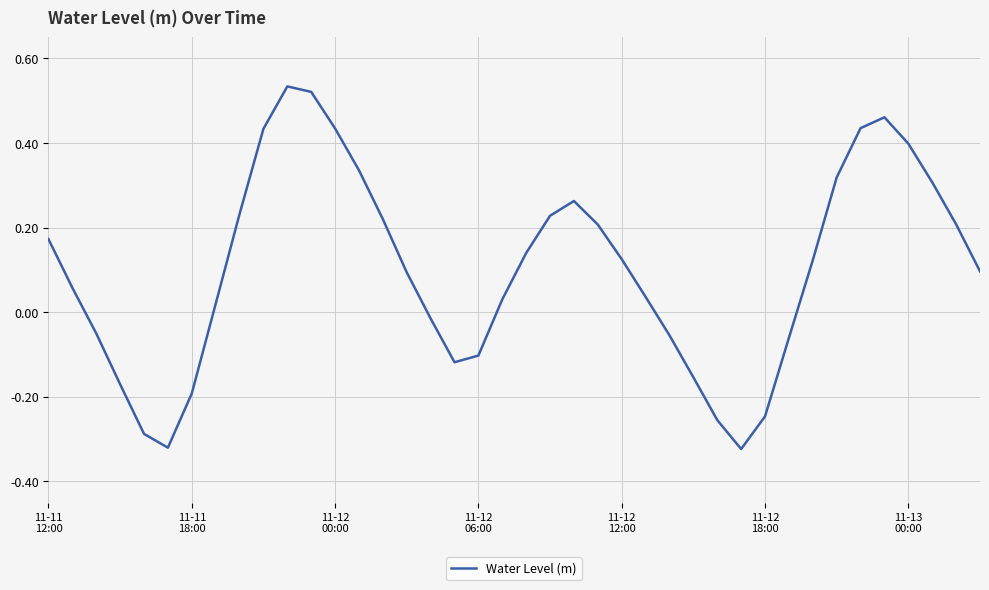

How many categories are shown in the chart?

40